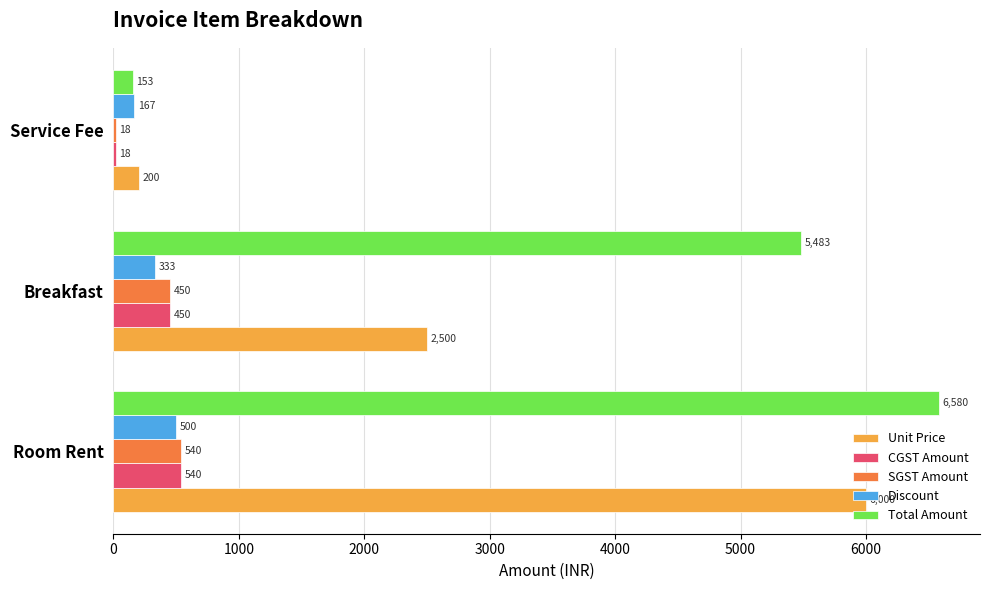

How many categories are shown in the chart?

3